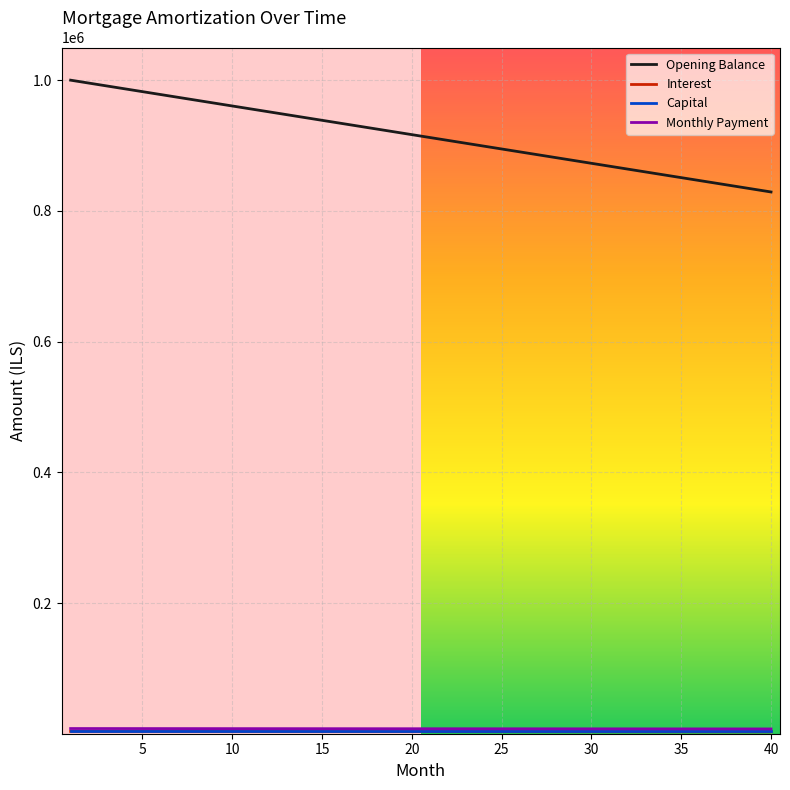

Does the chart have visible grid lines?

Yes